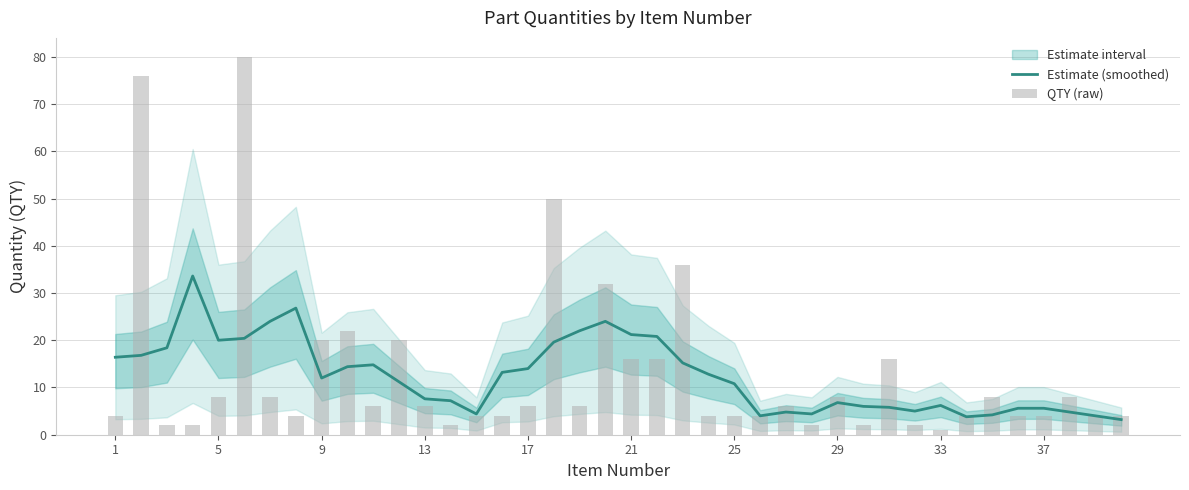

Count the number of categories in the chart.

40